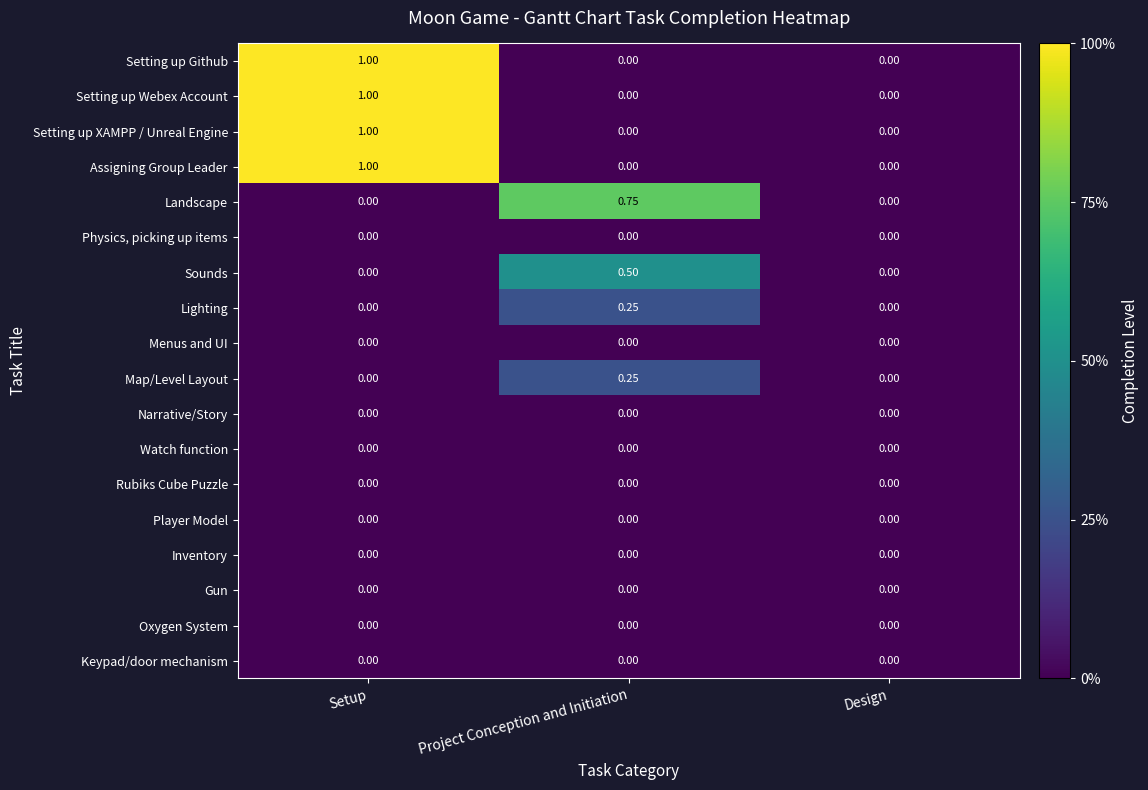

Between Project Conception and Initiation and Design, which series saw the biggest shift?

Landscape